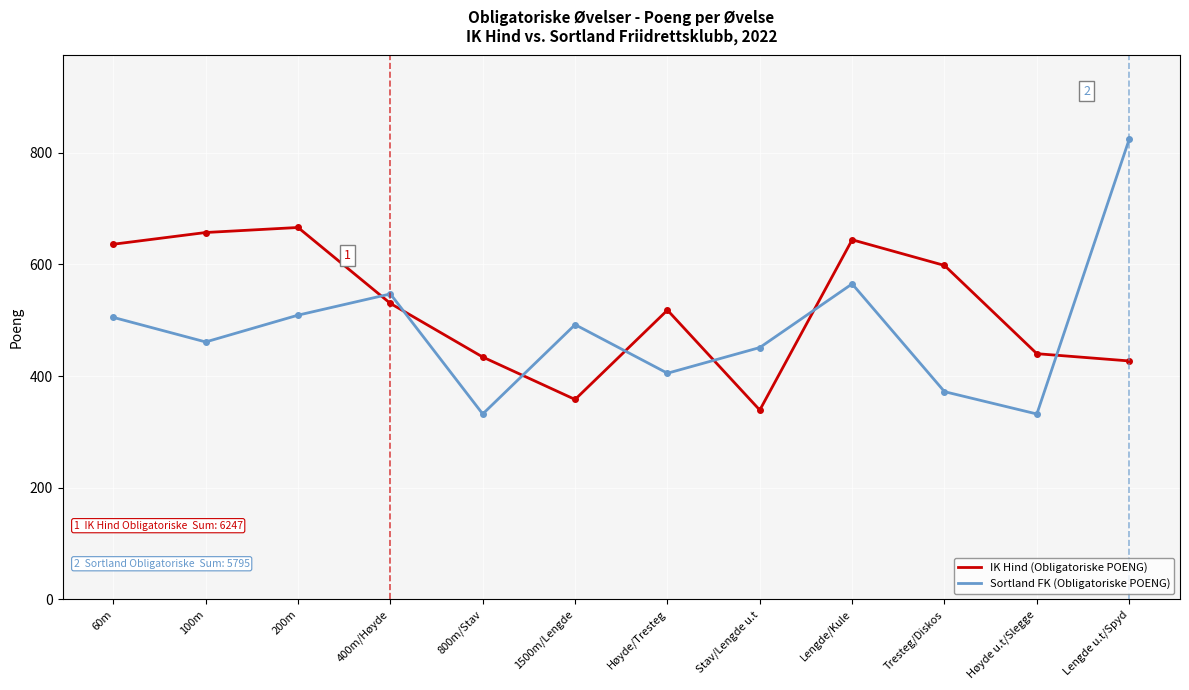

Which series ends up on top after the final intersection of IK Hind (Obligatoriske POENG) and Sortland FK (Obligatoriske POENG)?

Sortland FK (Obligatoriske POENG)